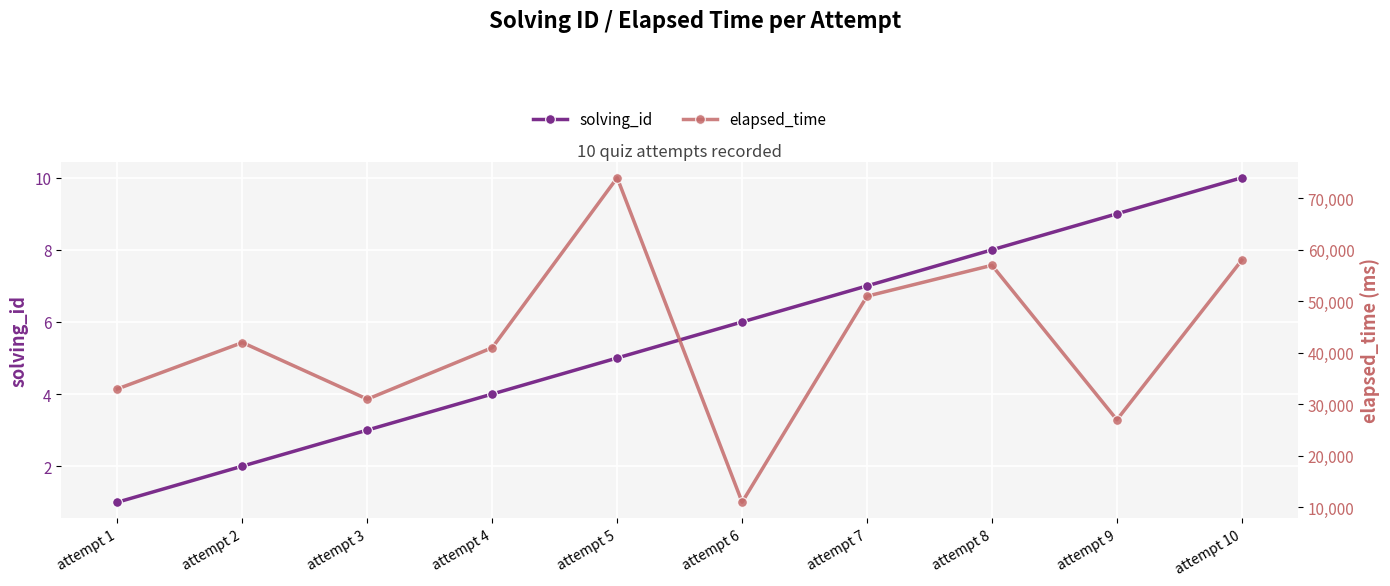

True or false: elapsed_time and solving_id intersect in this chart.

False